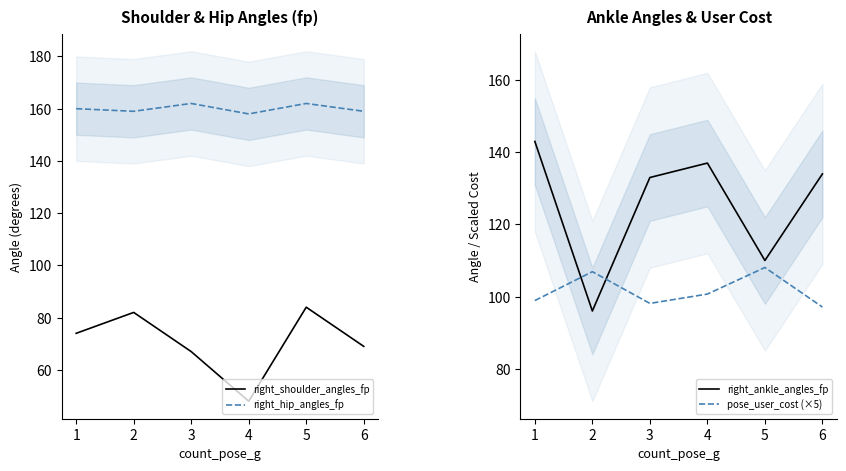

True or false: right_shoulder_angles_fp and pose_user_cost (×5) intersect in this chart.

False